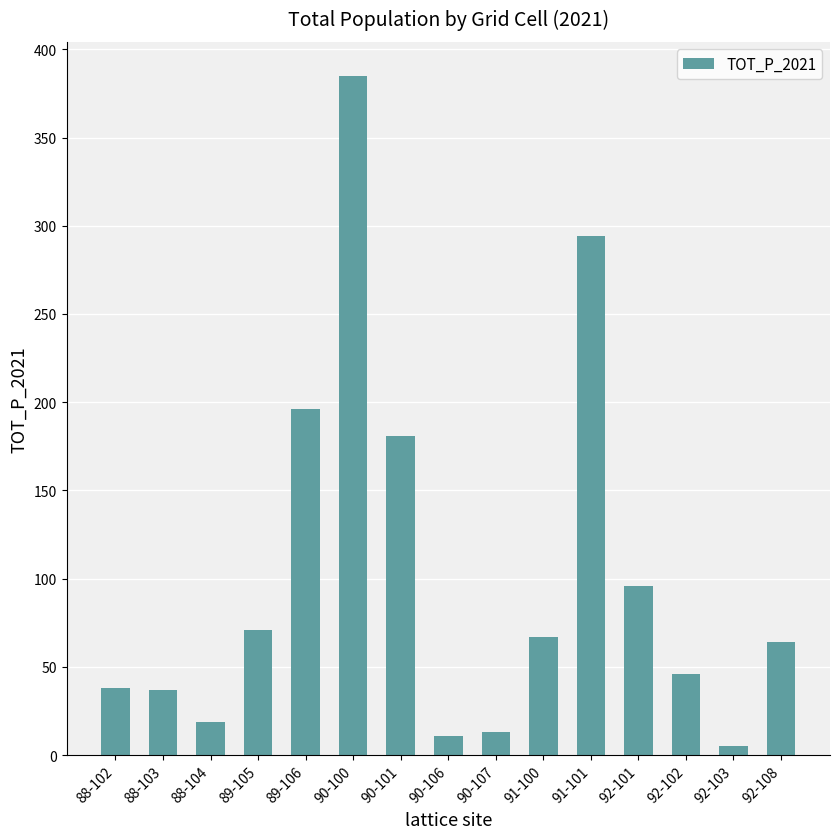

Is it true that the value at 92-101 is 58?

False